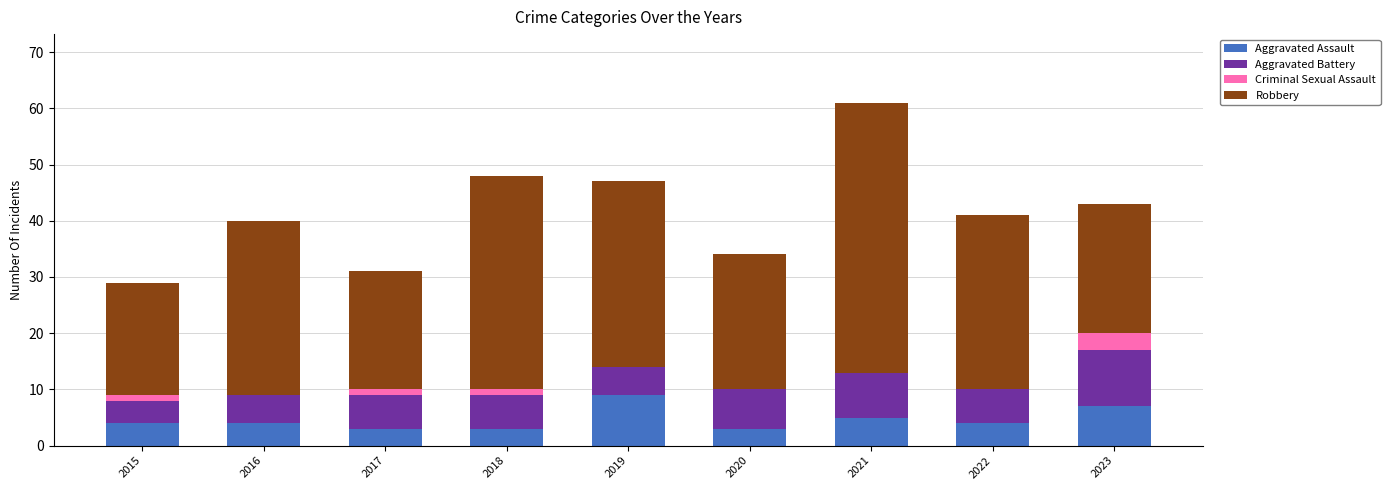

Does the chart contain stacked bars?

Yes